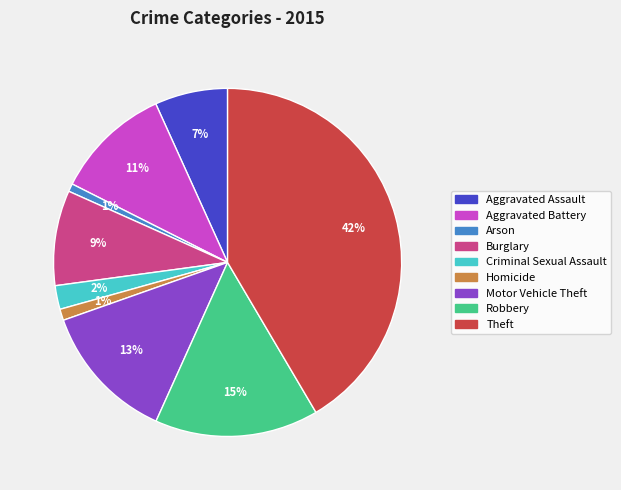

Is the sum of Criminal Sexual Assault and Burglary greater than half?

No